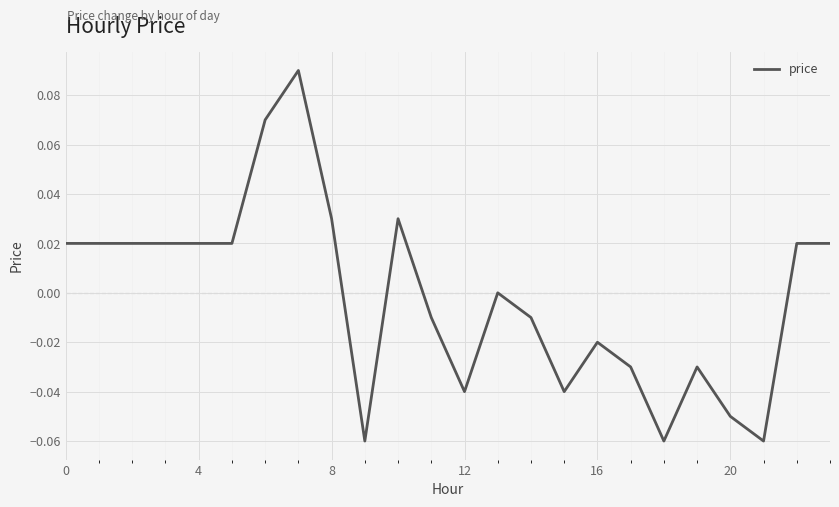

What is the greatest value displayed?

0.1